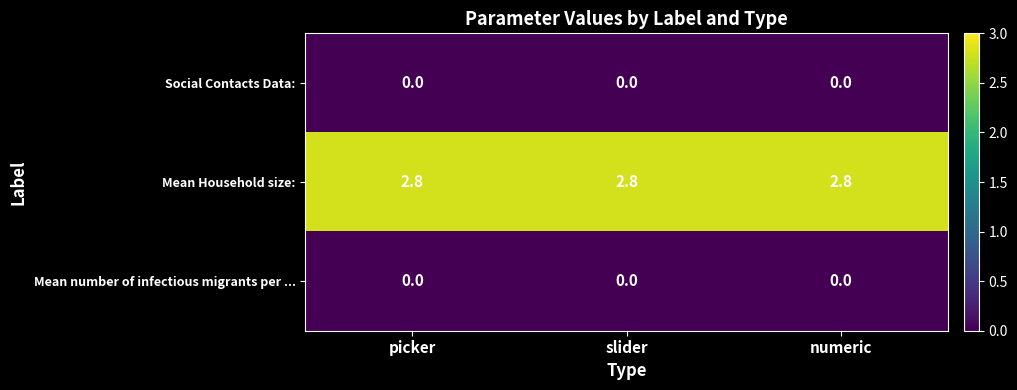

What is the maximum value shown in the chart?

2.8